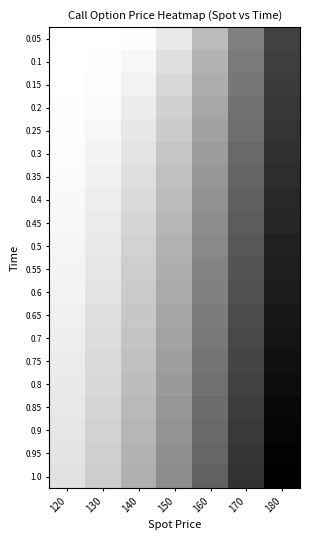

What is the difference between the highest and lowest values at 130?

8.0